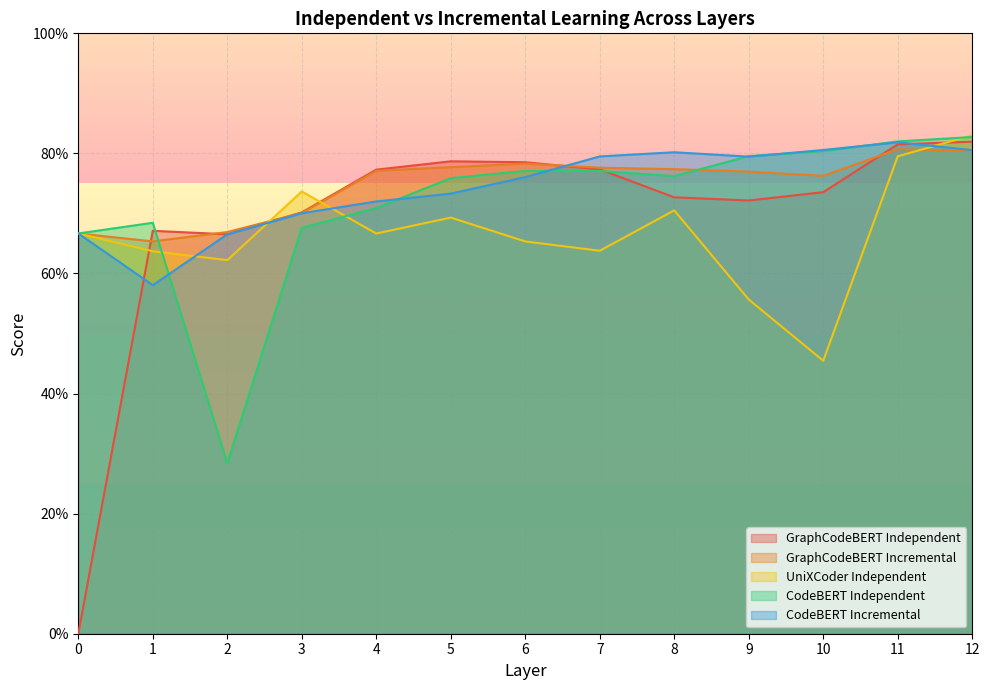

Reading left to right, transcribe all the data shown in this chart.

GraphCodeBERT Independent: 0=0.0	1=0.7	2=0.7	3=0.7	4=0.8	5=0.8	6=0.8	7=0.8	8=0.7	9=0.7	10=0.7	11=0.8	12=0.8
GraphCodeBERT Incremental: 0=0.7	1=0.7	2=0.7	3=0.7	4=0.8	5=0.8	6=0.8	7=0.8	8=0.8	9=0.8	10=0.8	11=0.8	12=0.8
UniXCoder Independent: 0=0.7	1=0.6	2=0.6	3=0.7	4=0.7	5=0.7	6=0.7	7=0.6	8=0.7	9=0.6	10=0.5	11=0.8	12=0.8
CodeBERT Independent: 0=0.7	1=0.7	2=0.3	3=0.7	4=0.7	5=0.8	6=0.8	7=0.8	8=0.8	9=0.8	10=0.8	11=0.8	12=0.8
CodeBERT Incremental: 0=0.7	1=0.6	2=0.7	3=0.7	4=0.7	5=0.7	6=0.8	7=0.8	8=0.8	9=0.8	10=0.8	11=0.8	12=0.8